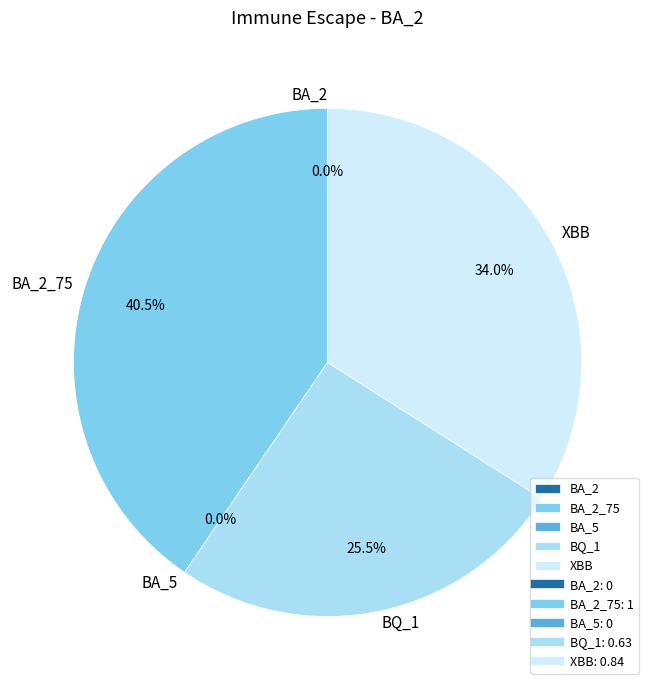

To the nearest percent, what is the average slice percentage?

20%